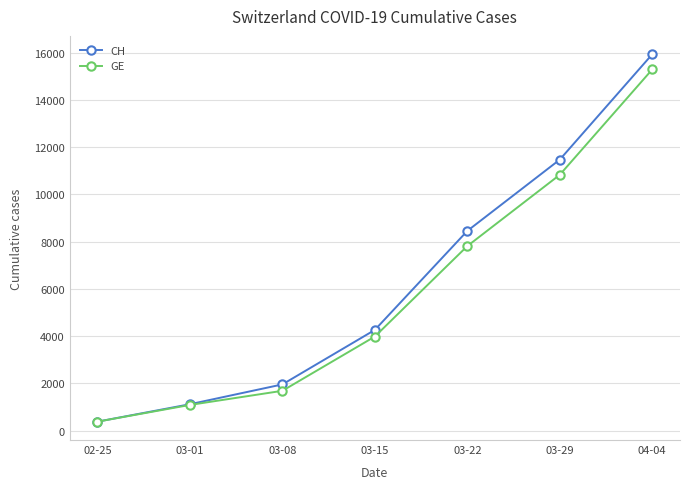

Reading left to right, extract all data points from this chart.

CH: 02-25=375	03-01=1113	03-08=1952	03-15=4259	03-22=8449	03-29=11467	04-04=15926
GE: 02-25=375	03-01=1083	03-08=1681	03-15=3978	03-22=7807	03-29=10825	04-04=15284